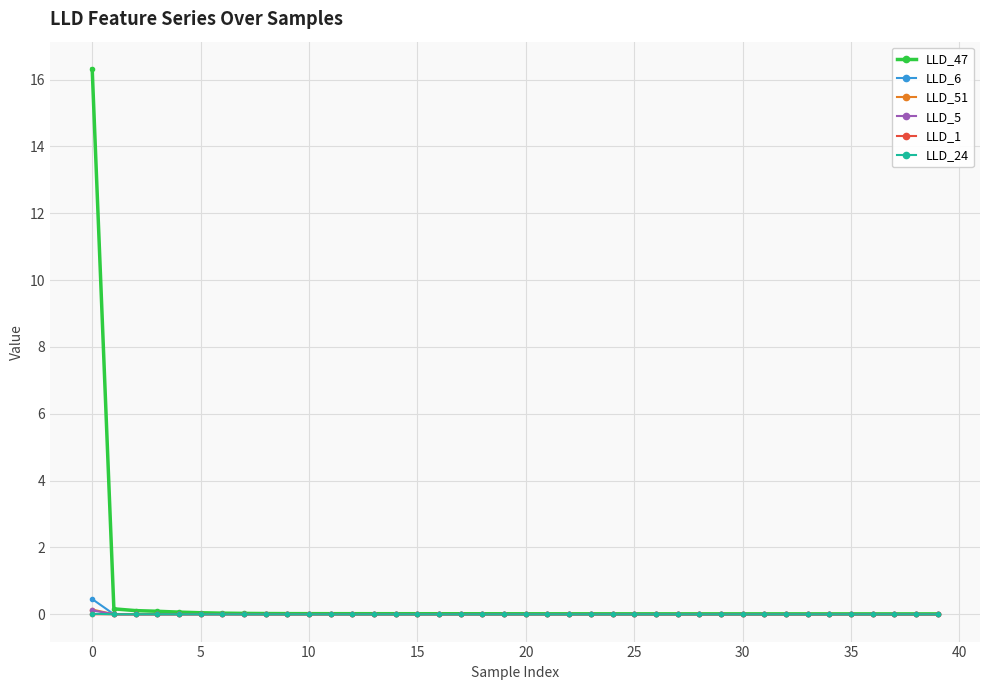

Which series has the largest range (max minus min)?

LLD_47